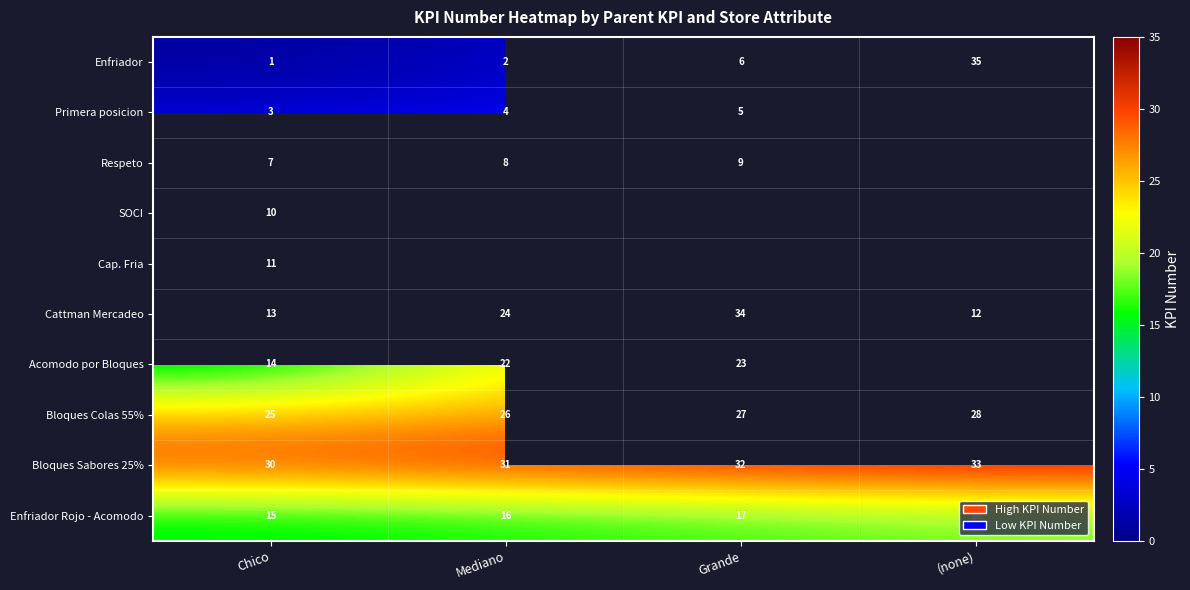

Count the Enfriador Rojo - Acomodo values in the range 16 to 18.

3